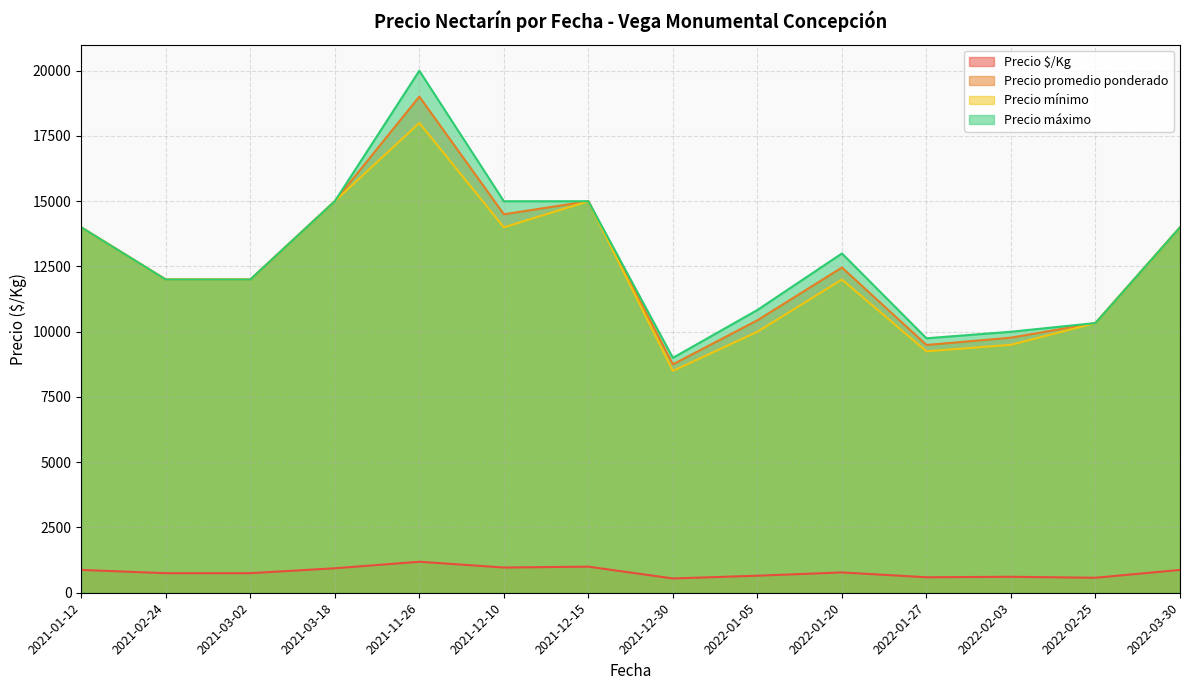

Where is the first local maximum for Precio mínimo?

2021-11-26